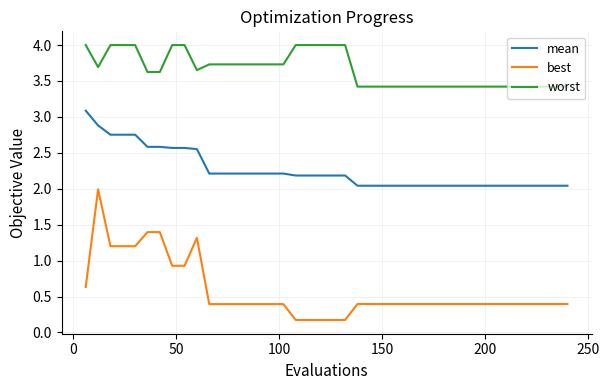

True or false: worst and best intersect in this chart.

False